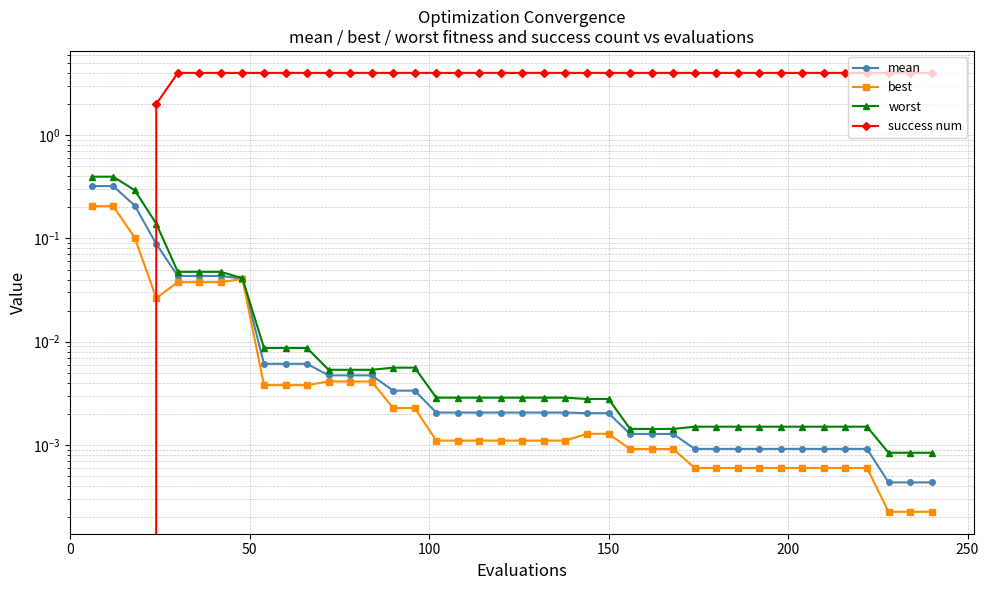

Is the value of success num at 37 greater than the value of best at 34?

Yes